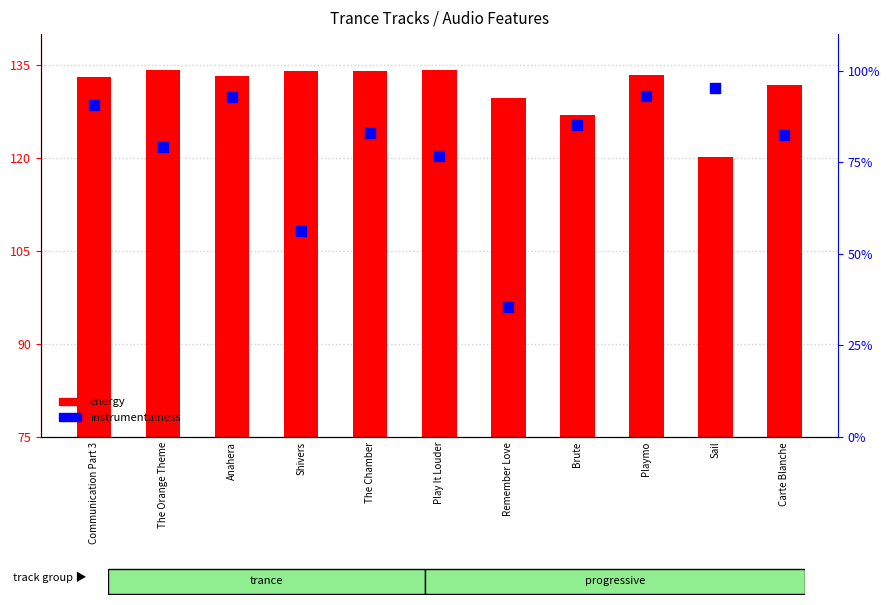

At how many categories does at least one series exceed 90?

11